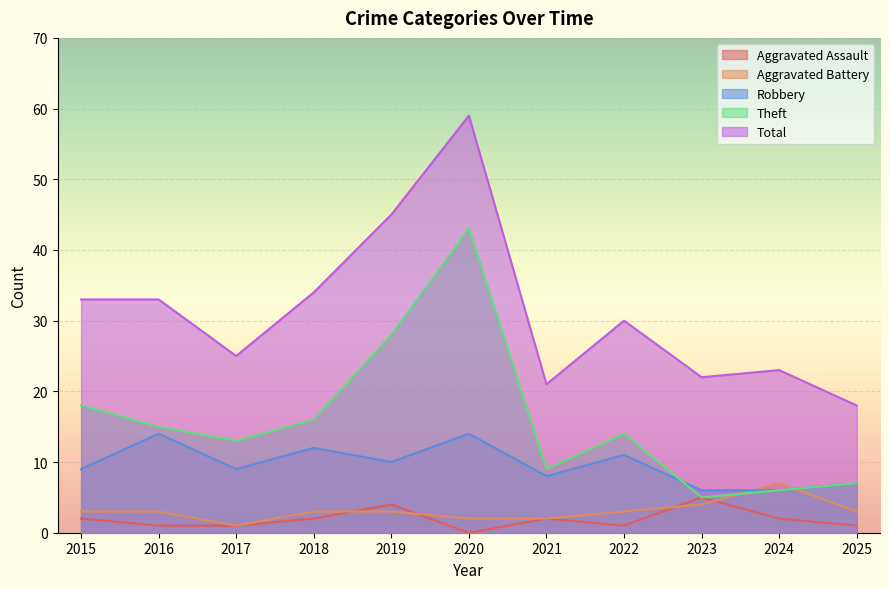

Which series has the largest total across all categories?

Total